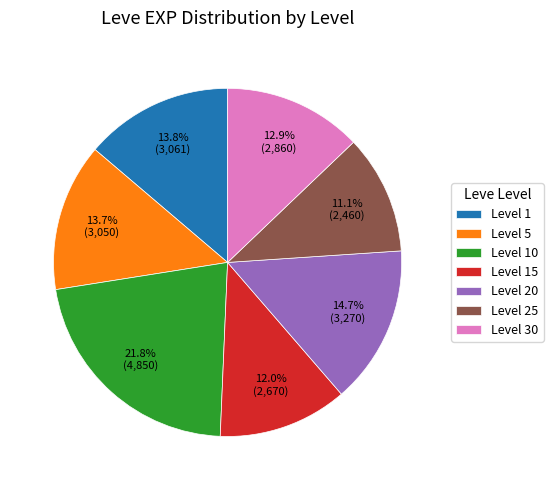

Between Level 10 and Level 20, which is larger?

Level 10